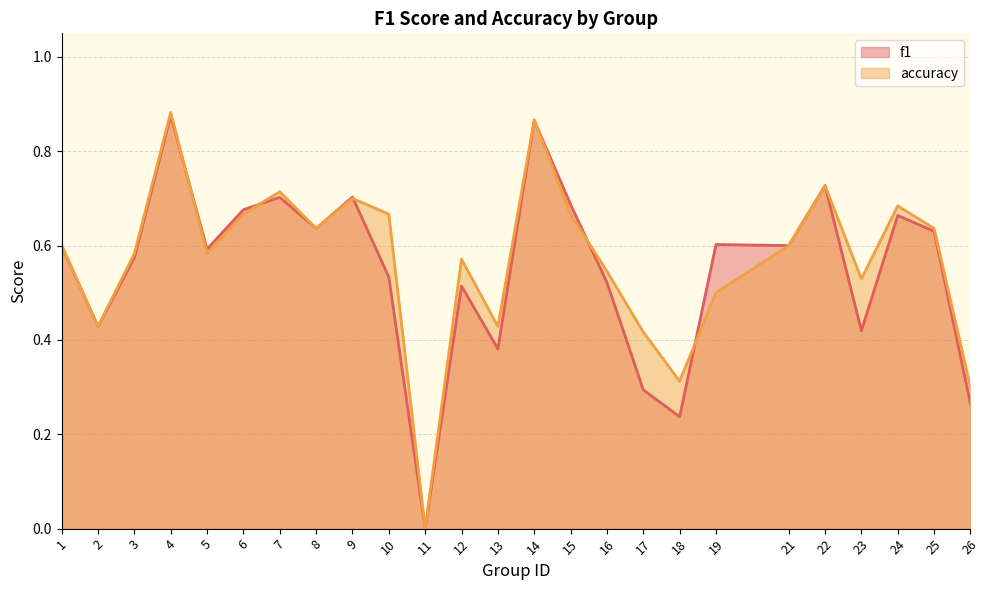

Which category has the highest value in the f1 series?

4